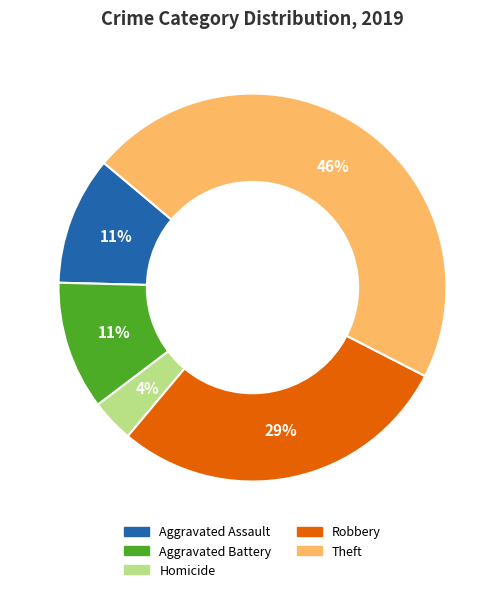

To the nearest percent, what is the average slice percentage?

20%